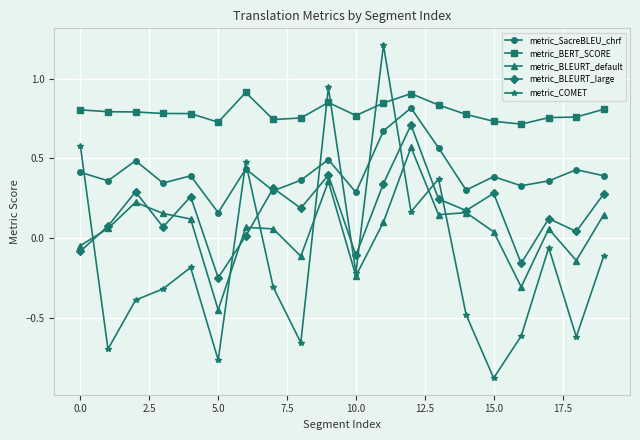

What is the maximum value for metric_COMET?

1.2